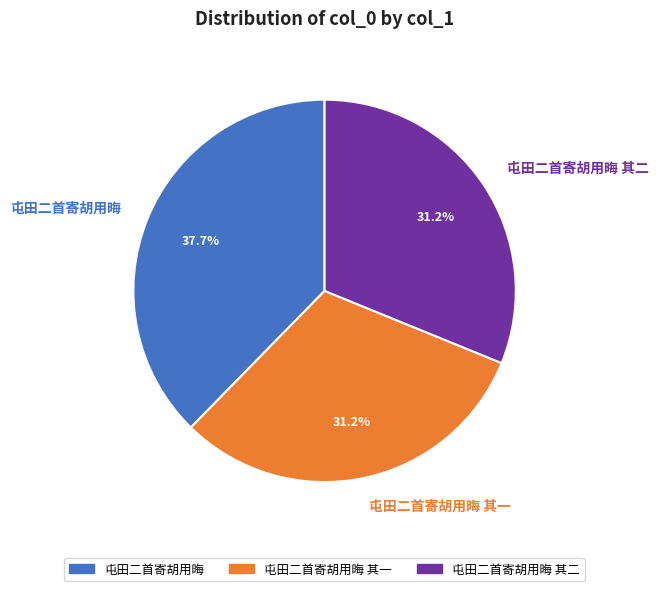

To the nearest percent, what is the average slice percentage?

33%